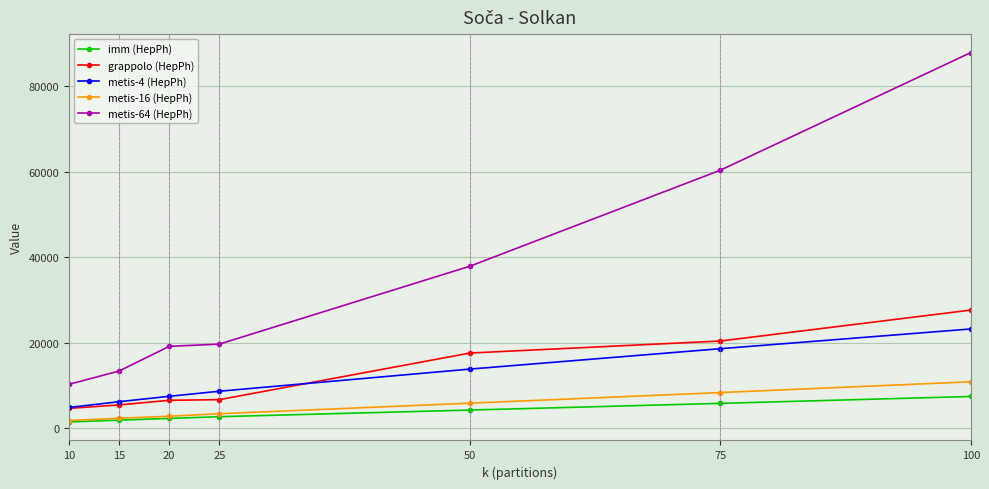

What is the greatest value displayed?

87918.4